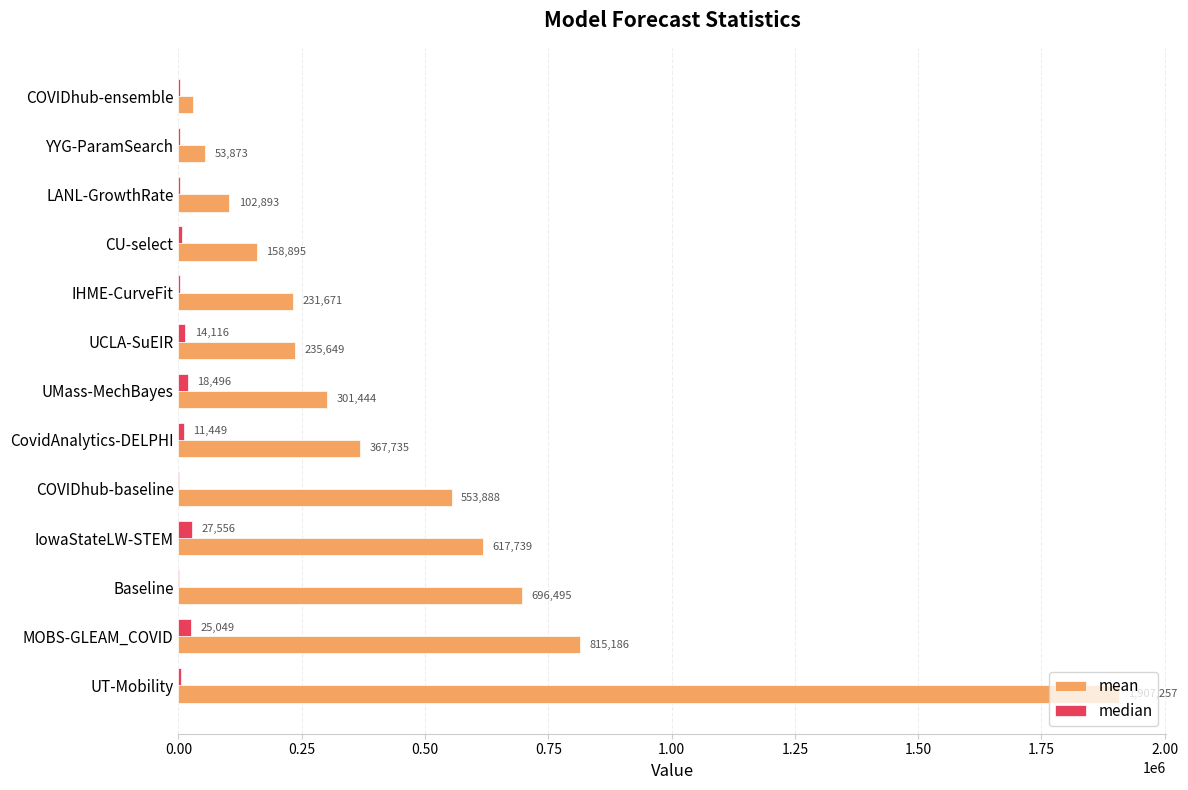

How many distinct data groups are displayed?

2